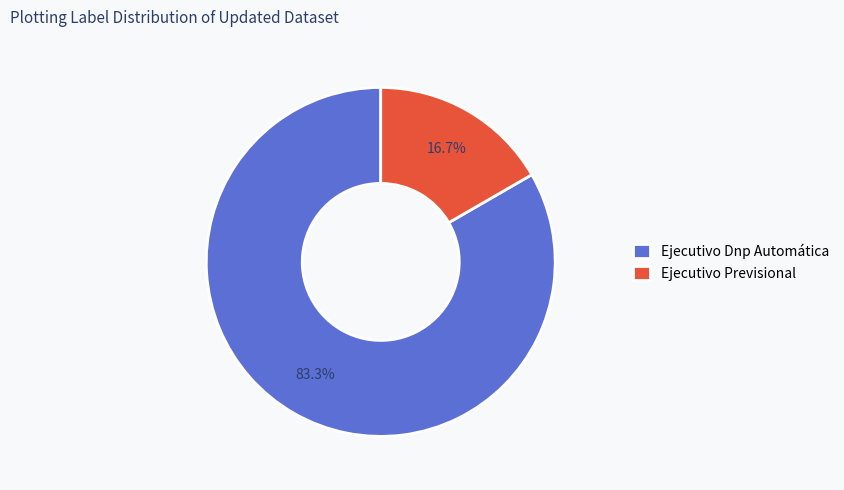

What is the ratio of the value at Ejecutivo Dnp Automática to the value at Ejecutivo Previsional?

5.0